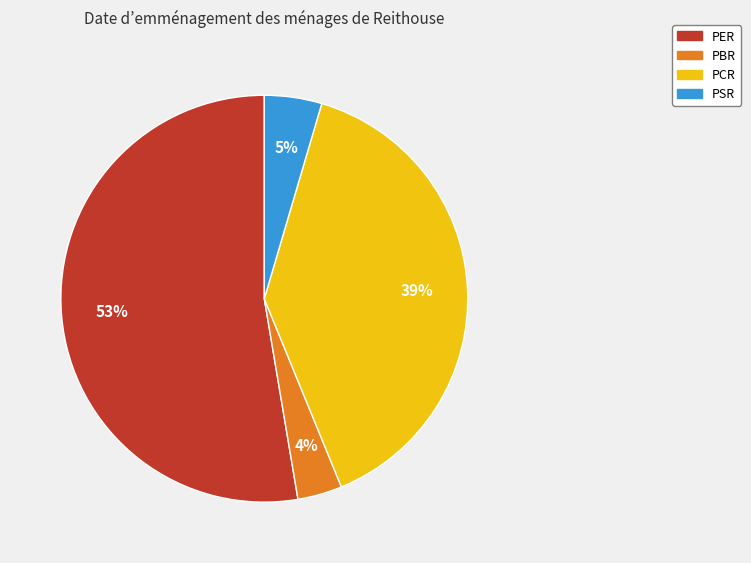

What is the smallest slice in the pie chart?

PBR